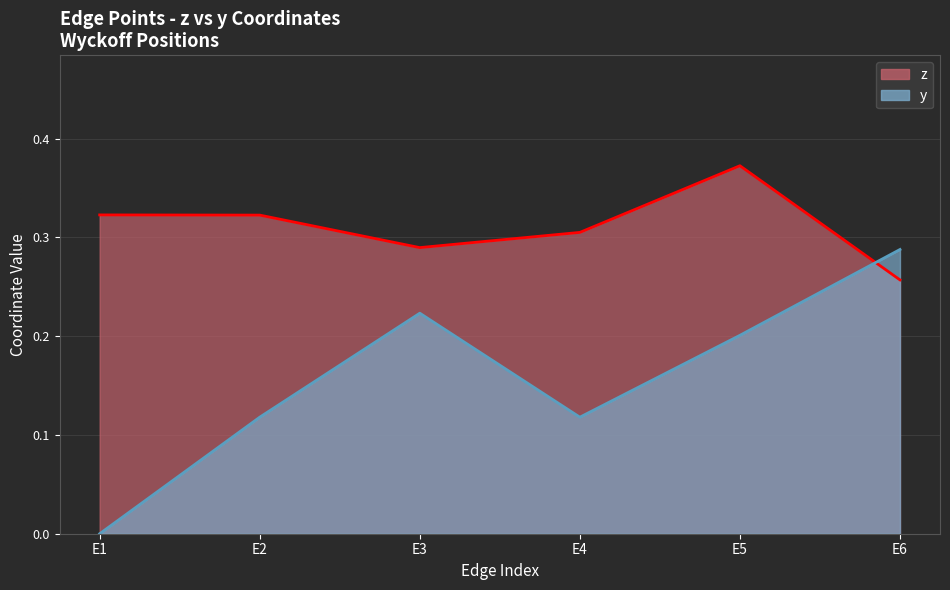

Reading left to right, extract all data points from this chart.

z: 0.3	0.3	0.3	0.3	0.4	0.3
y: 0.0	0.1	0.2	0.1	0.2	0.3